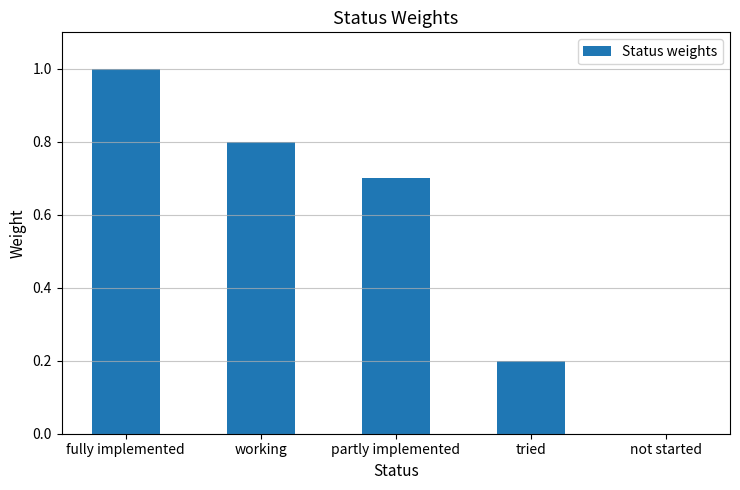

Which category has the highest value across all series?

fully implemented